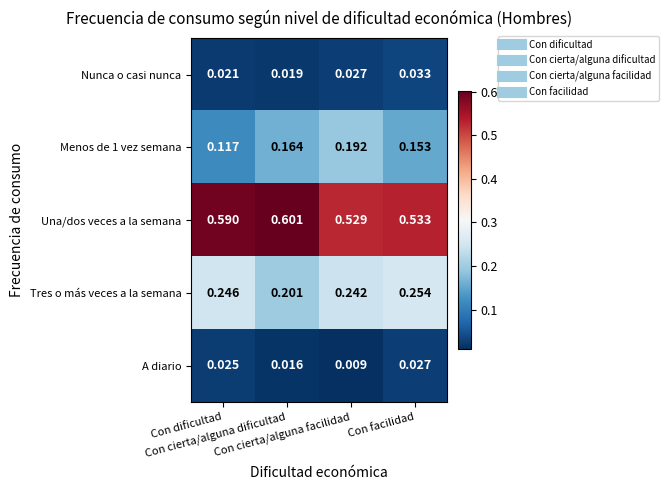

Which series has the largest total across all categories?

Una/dos veces a la semana